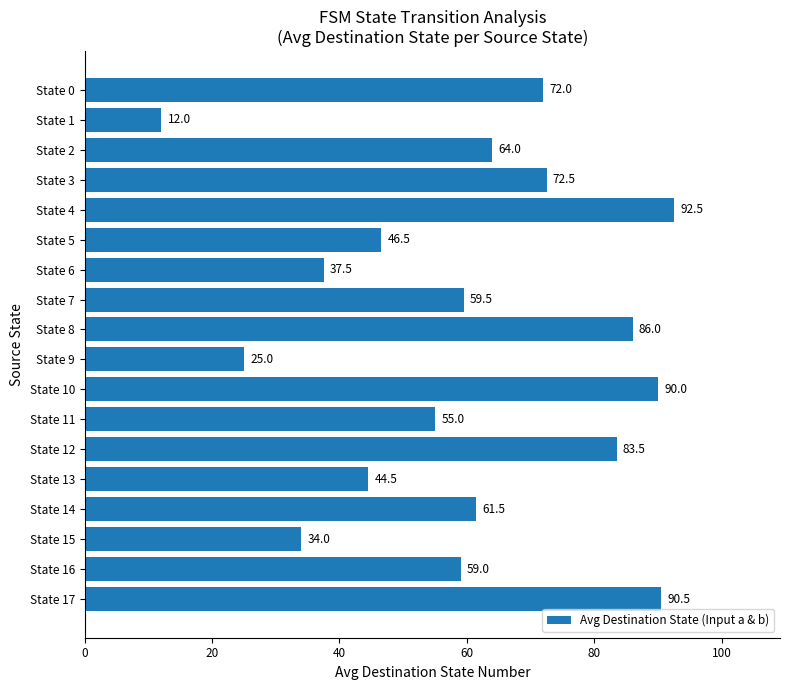

How many values are below 61?

9